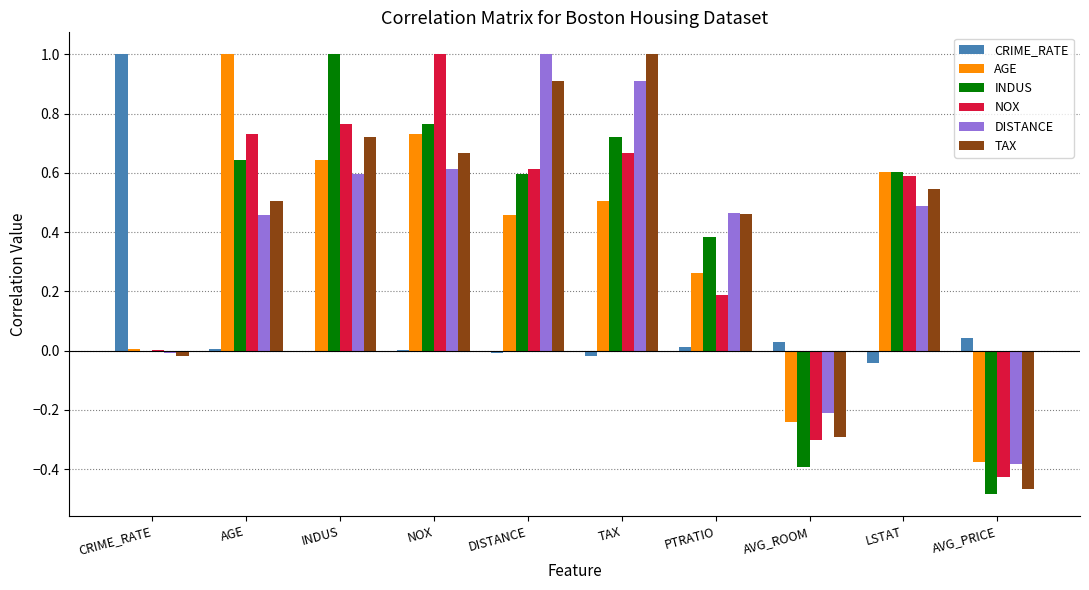

The value of INDUS at INDUS is 1.7. True or false?

False